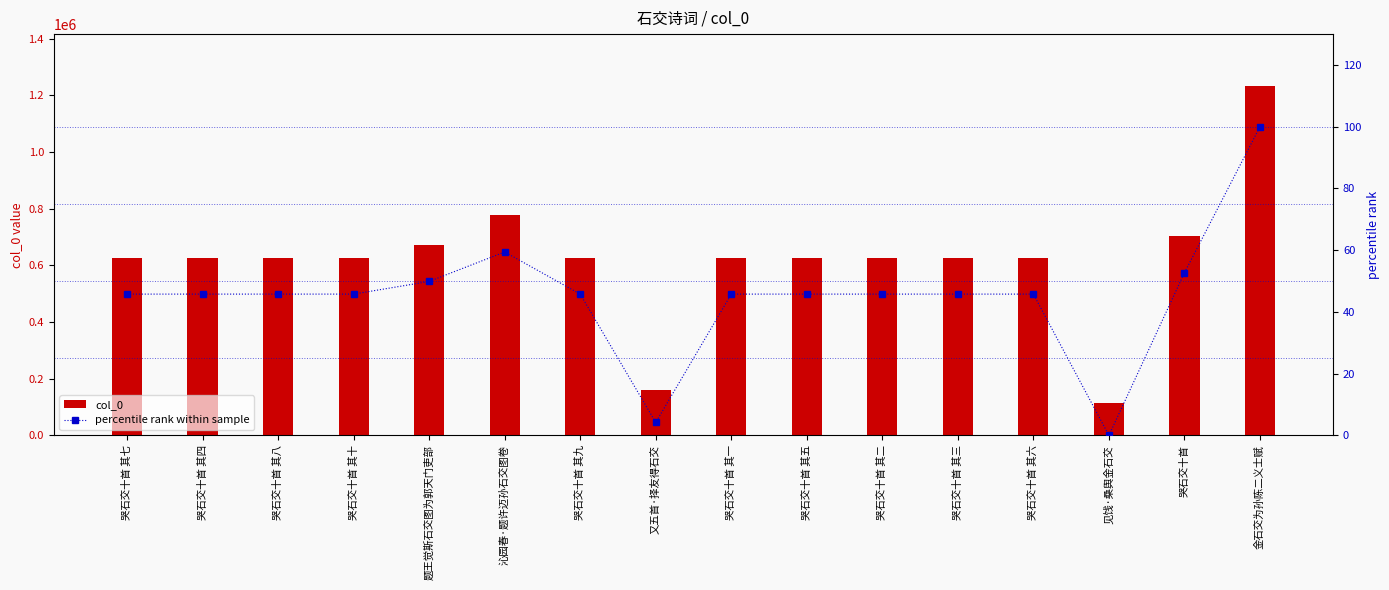

How many data points in col_0 are less than 625706?

8